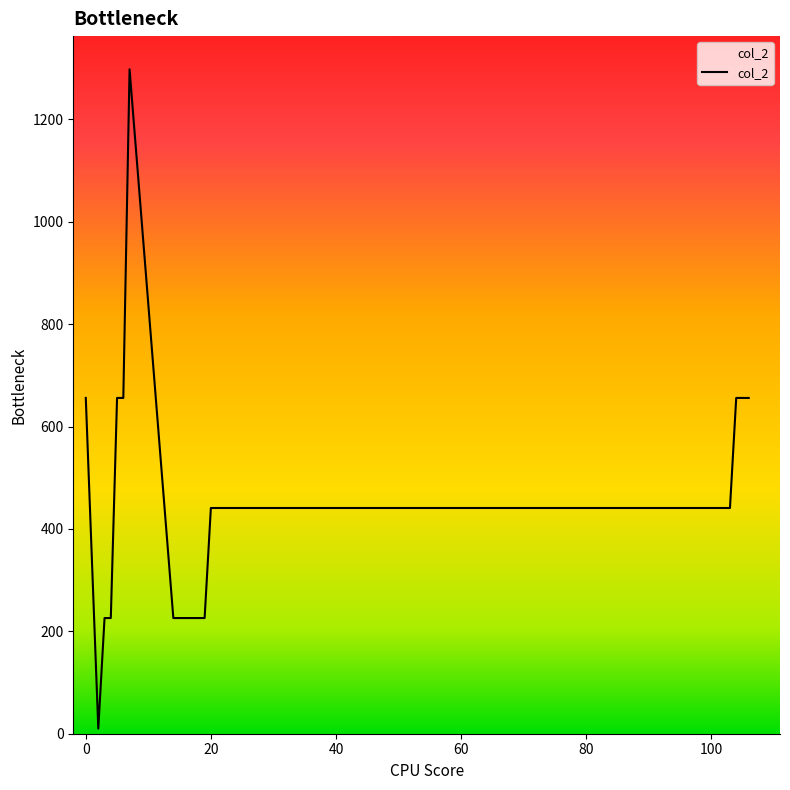

What is the maximum value shown in the chart?

1298